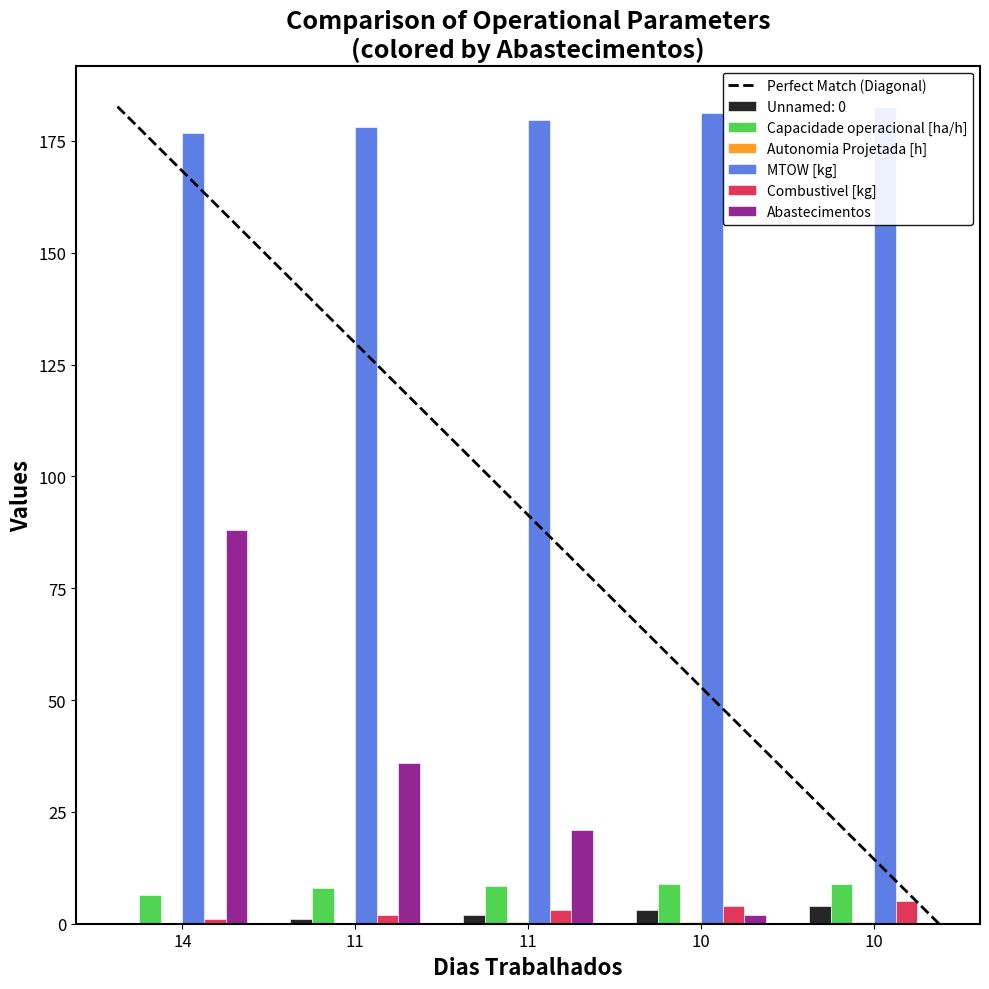

How many bars are there in each group?

6